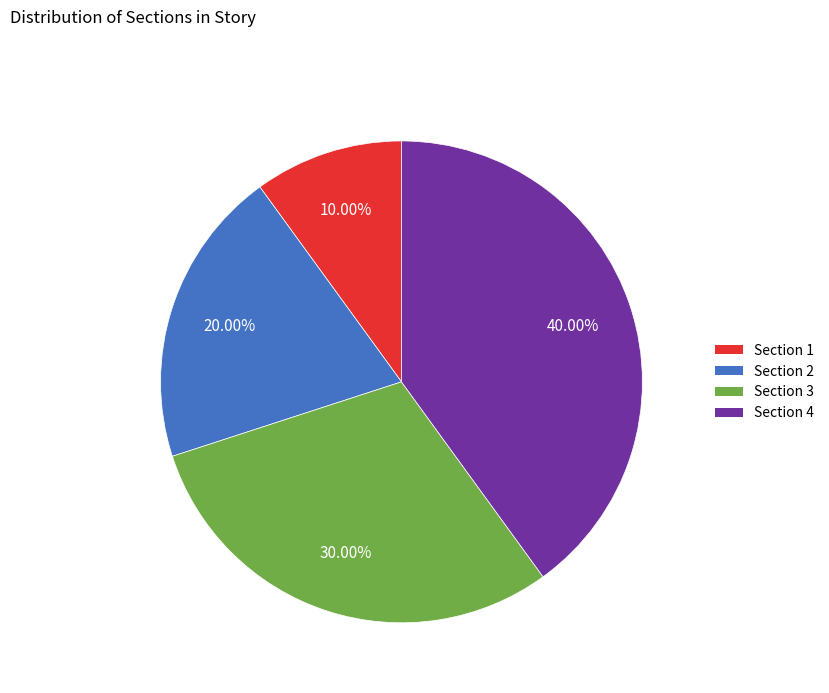

Which slice is the smallest?

Section 1